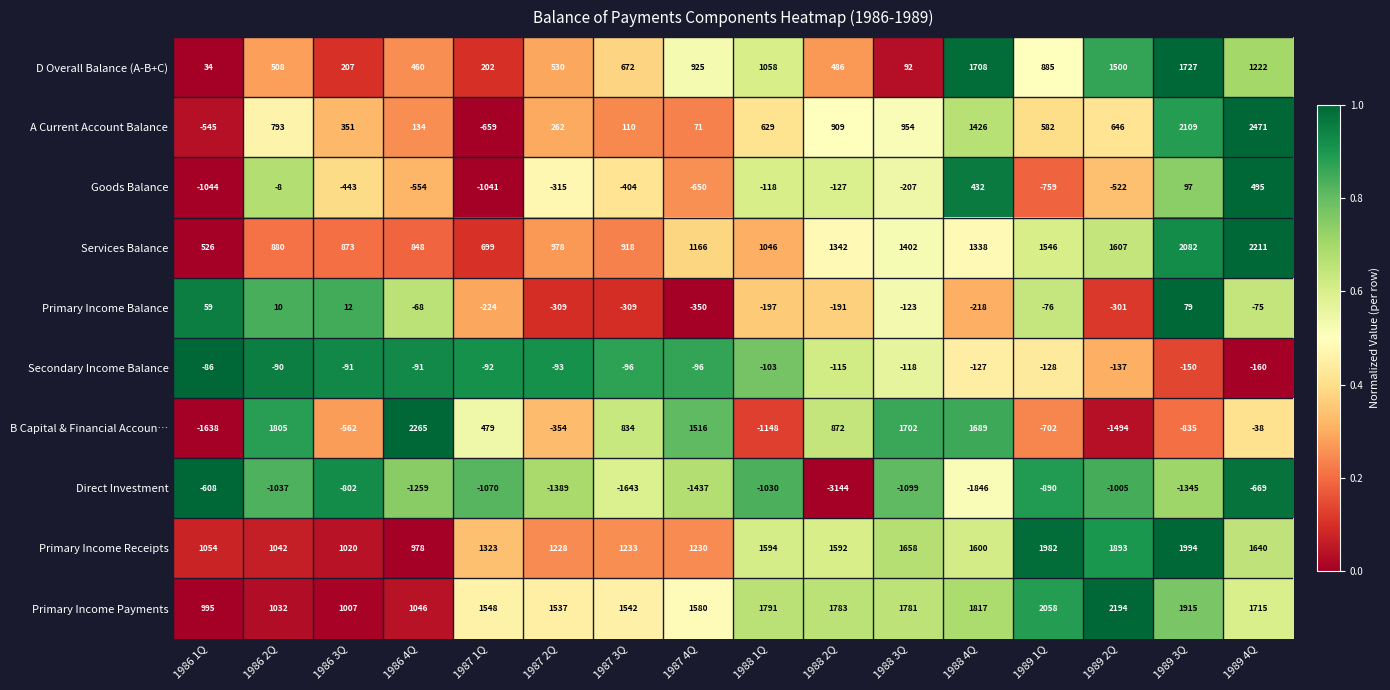

How many data points in Primary Income Balance are above -123?

7